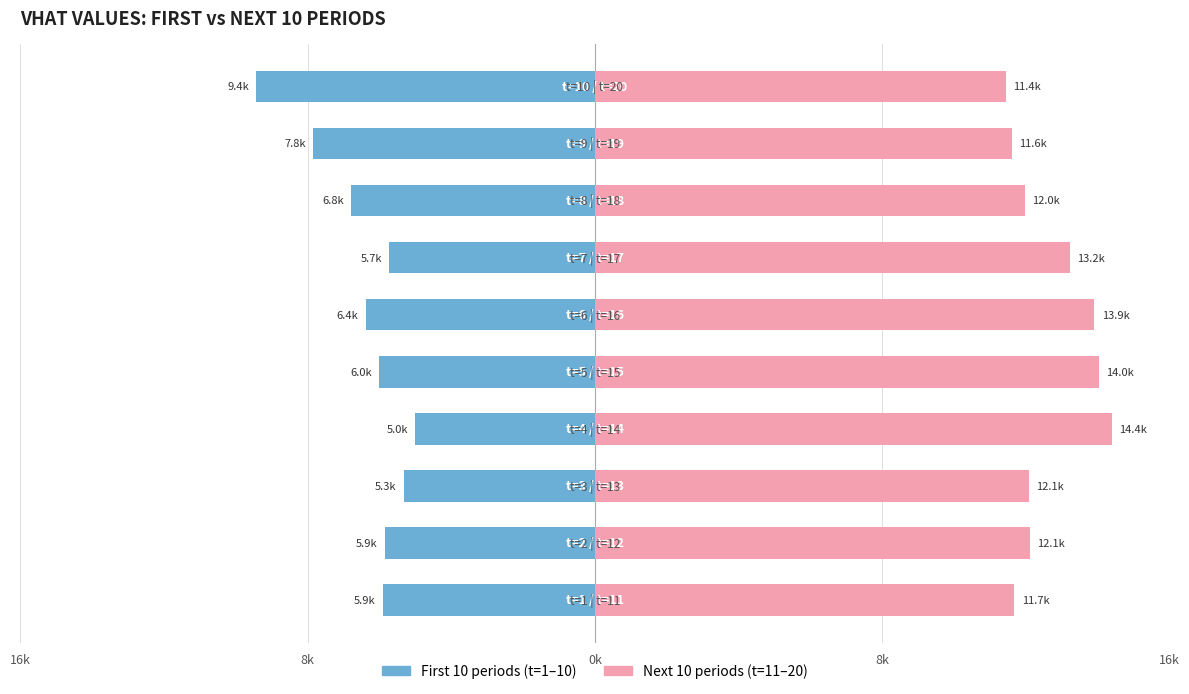

Count the number of categories in the chart.

10